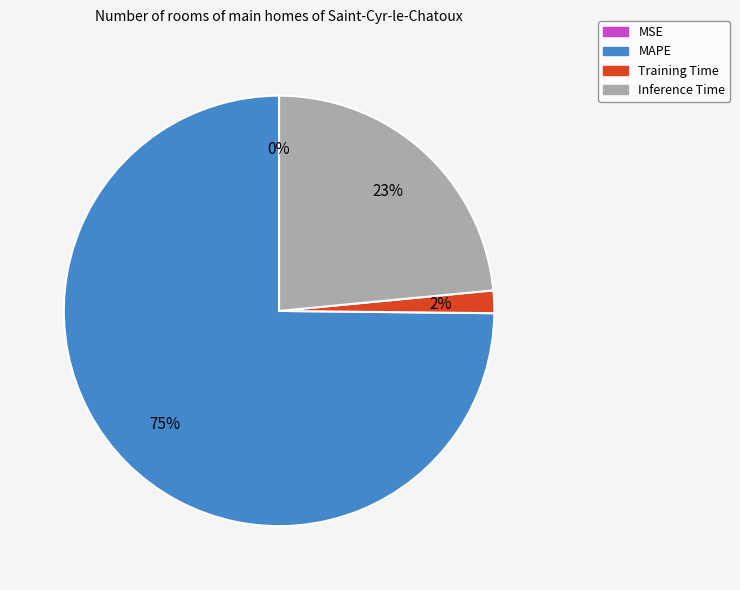

To the nearest percent, what is the average slice percentage?

25%